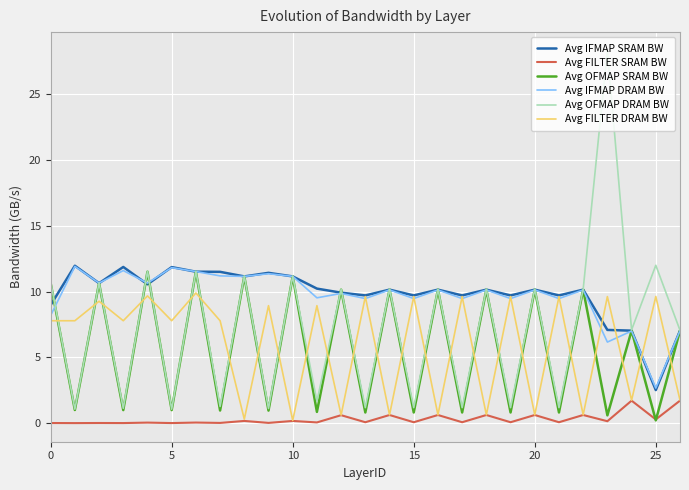

True or false: Avg FILTER SRAM BW and Avg IFMAP SRAM BW cross at least once.

False